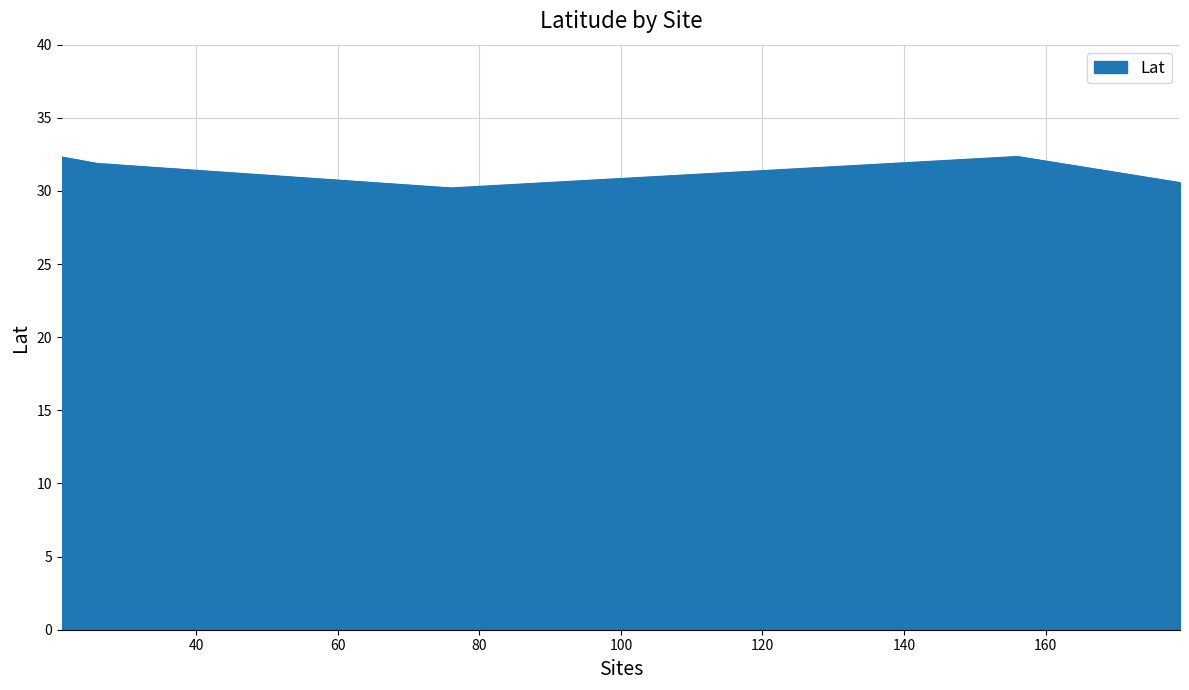

How many values exceed 31?

3